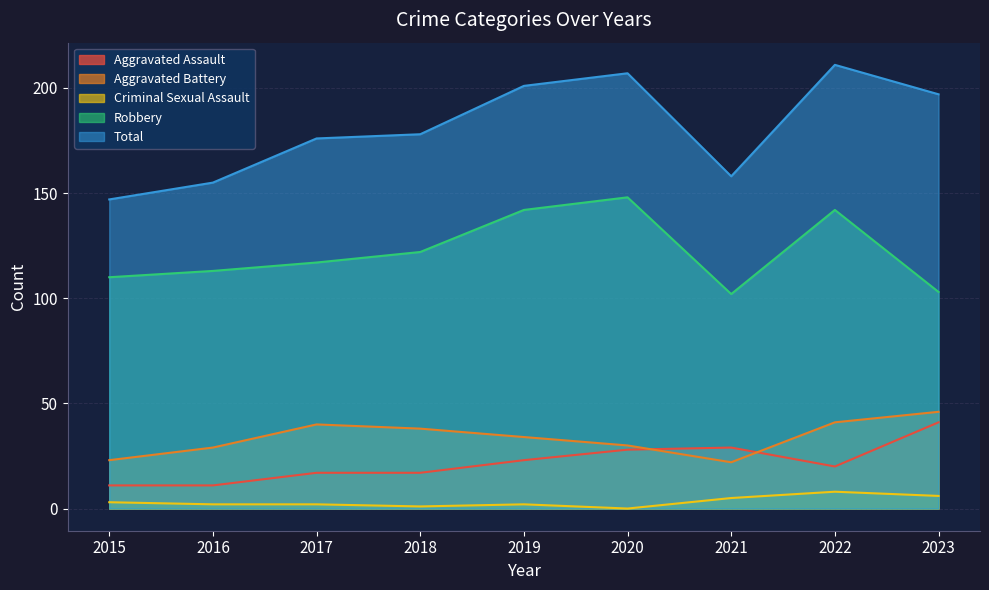

At 2018, list the series in order from smallest to largest.

Criminal Sexual Assault, Aggravated Assault, Aggravated Battery, Robbery, Total